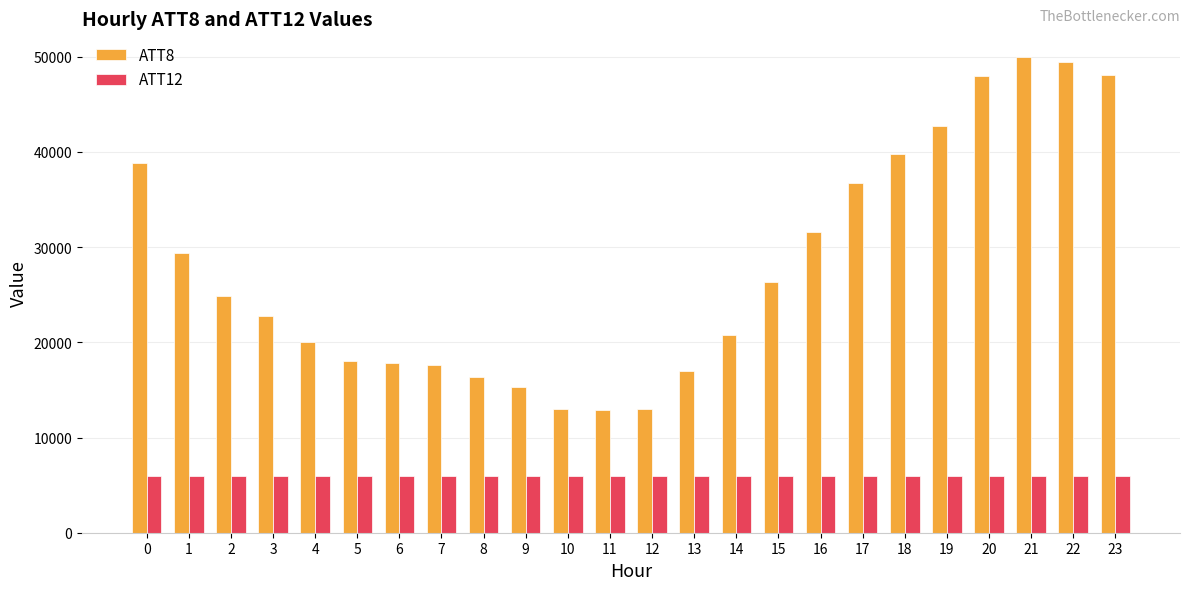

List the series in order of their overall mean, lowest first.

ATT12, ATT8